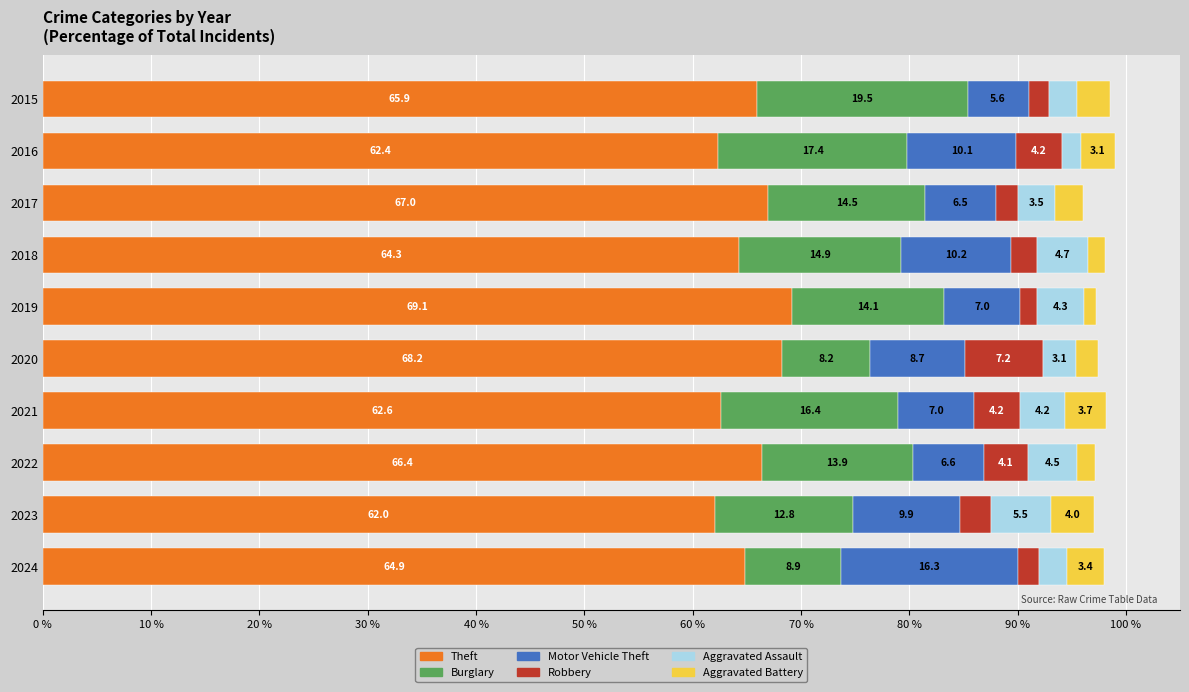

Count the number of categories in the chart.

10